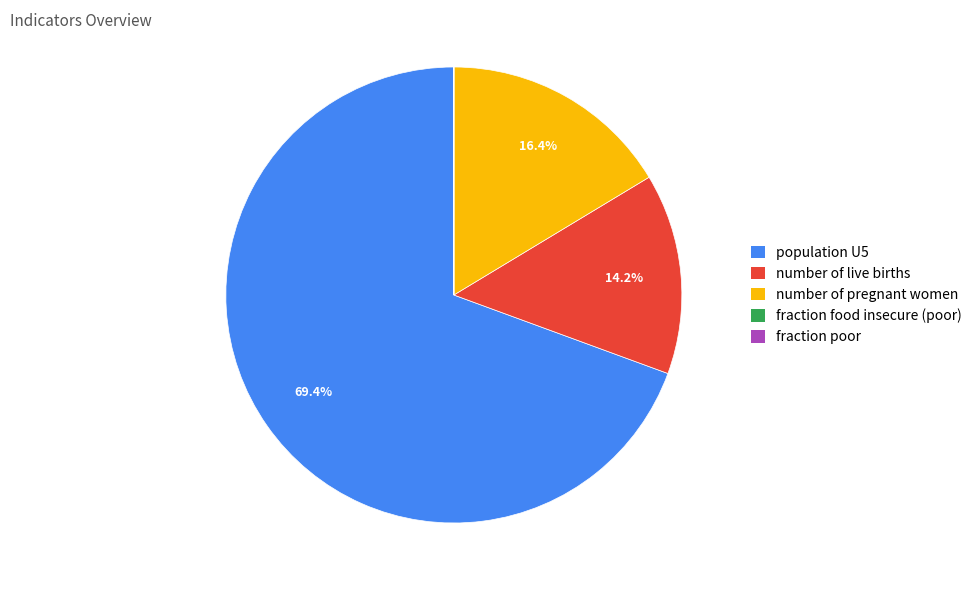

Which slice is the largest?

population U5